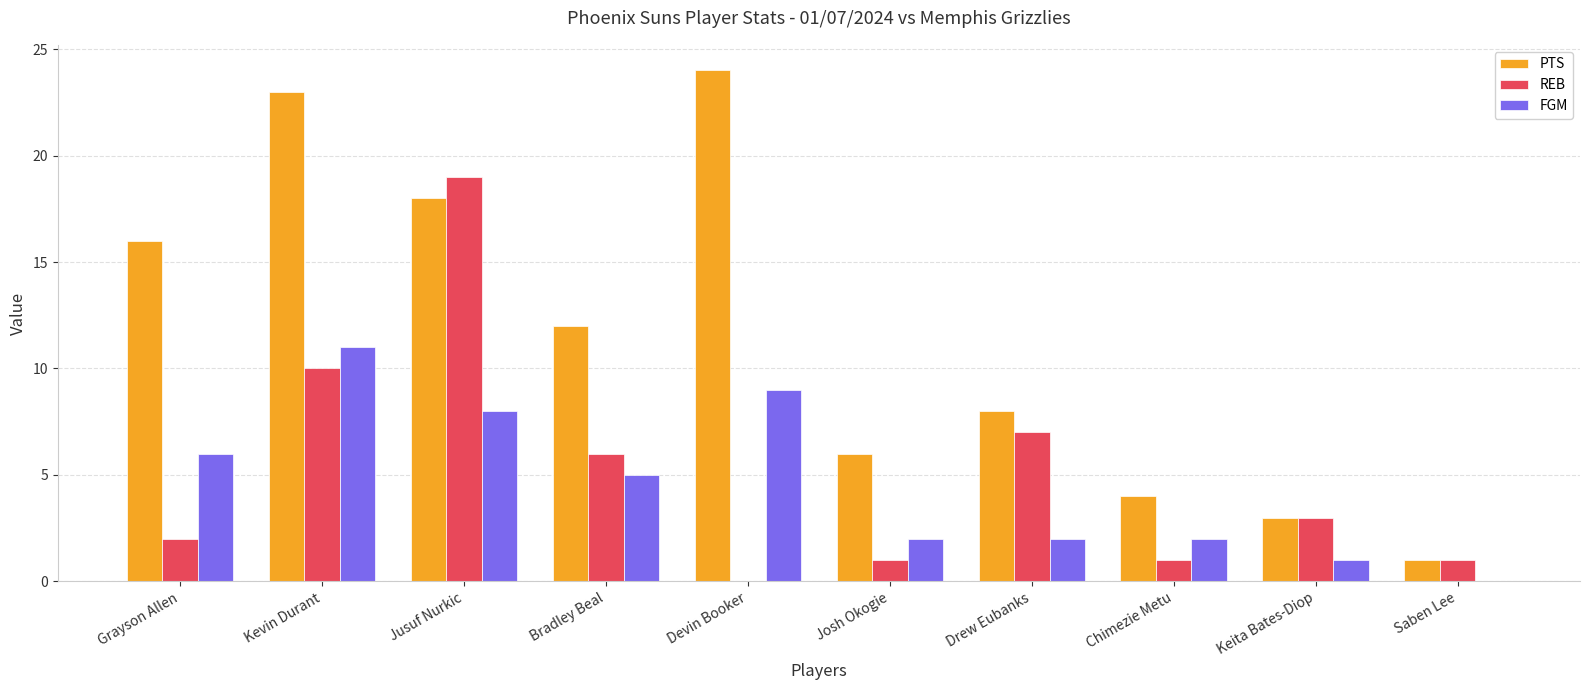

Which series changed the most between Jusuf Nurkic and Devin Booker?

REB